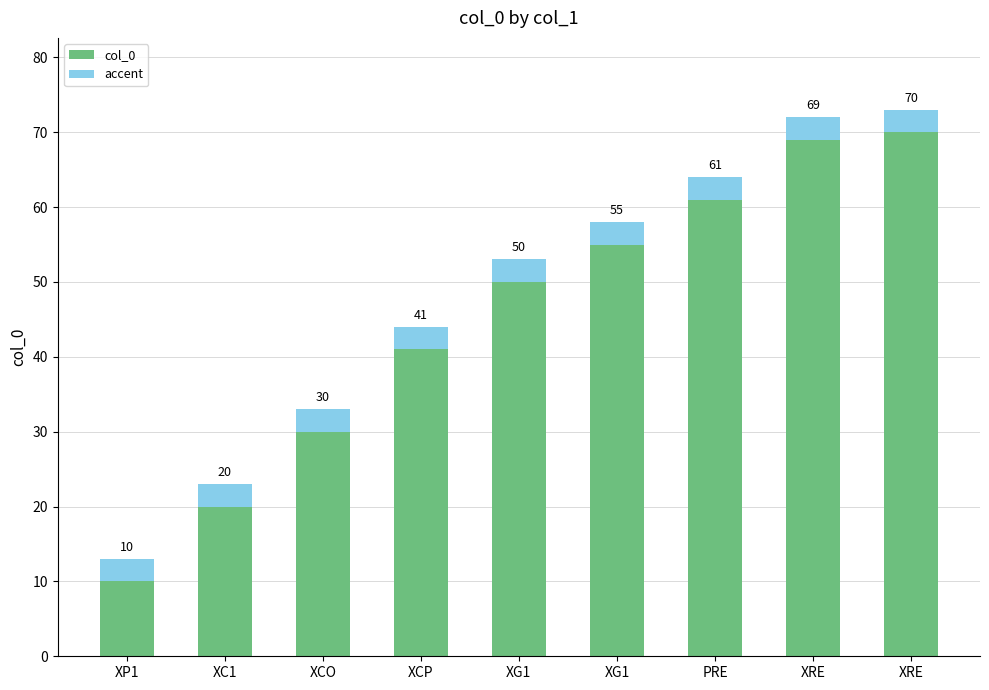

Which series has the widest spread of values?

col_0